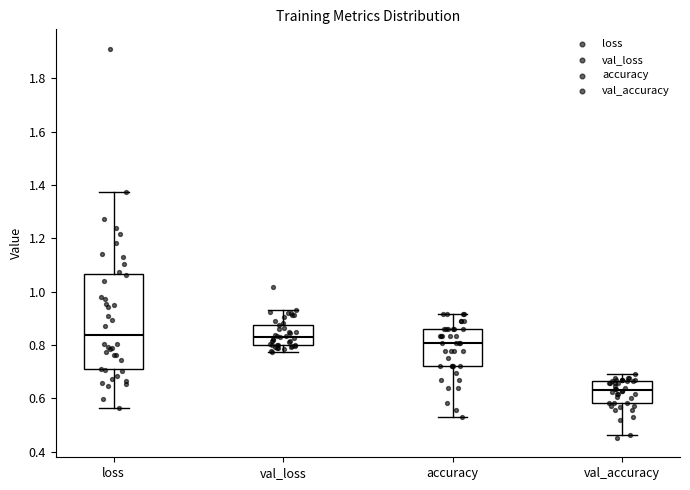

Reading left to right, transcribe this box plot: for each box, give where its median line is, the range the box spans, and where its two whiskers end, as read against the y-axis. The values are not printed on the chart, so give them approximately, as read against the axis.

loss: median 0.84, box 0.70 to 1.06, whiskers 0.56 to 1.38
val_loss: median 0.82, box 0.80 to 0.88, whiskers 0.78 to 0.94
accuracy: median 0.80, box 0.72 to 0.86, whiskers 0.52 to 0.92
val_accuracy: median 0.64, box 0.58 to 0.66, whiskers 0.46 to 0.70